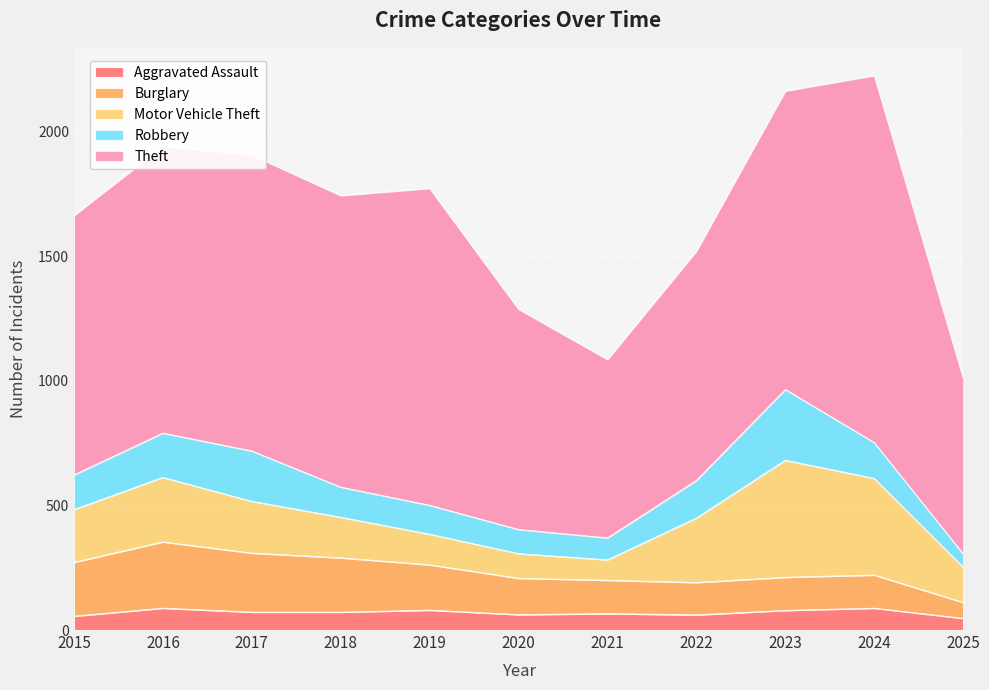

True or false: Theft has a value of 1998 at 2016.

False